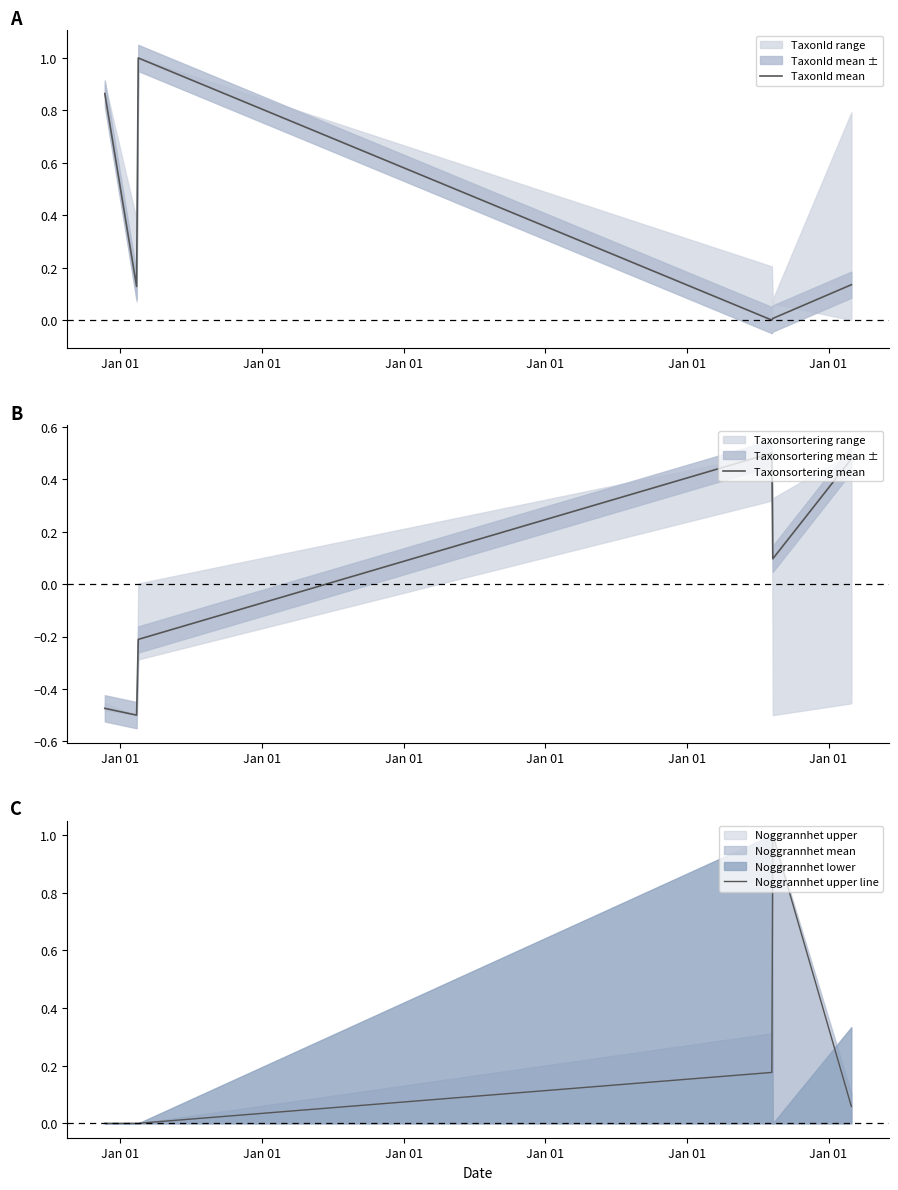

Between Jan 01 and Jan 01, which series saw the biggest shift?

Taxonsortering mean